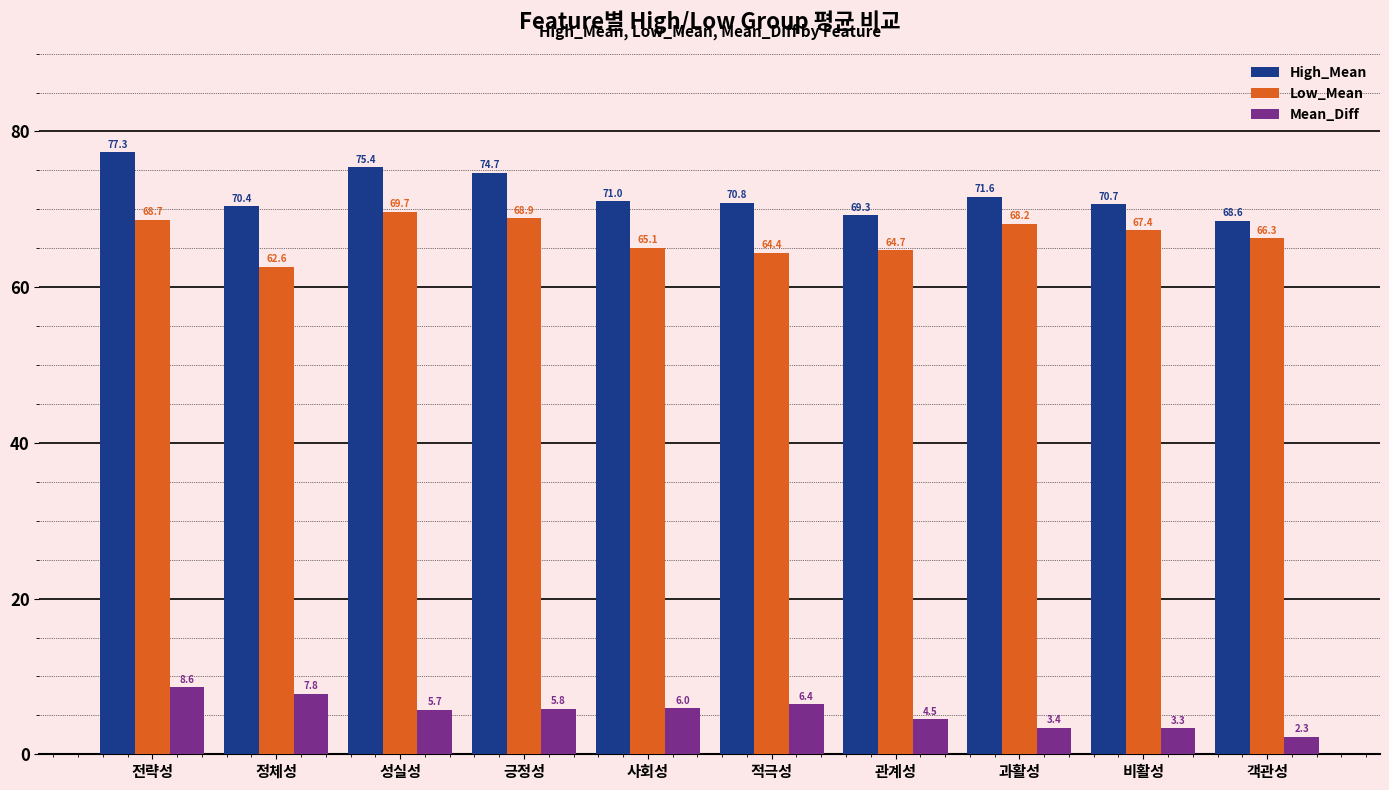

What is the maximum value for High_Mean?

77.3